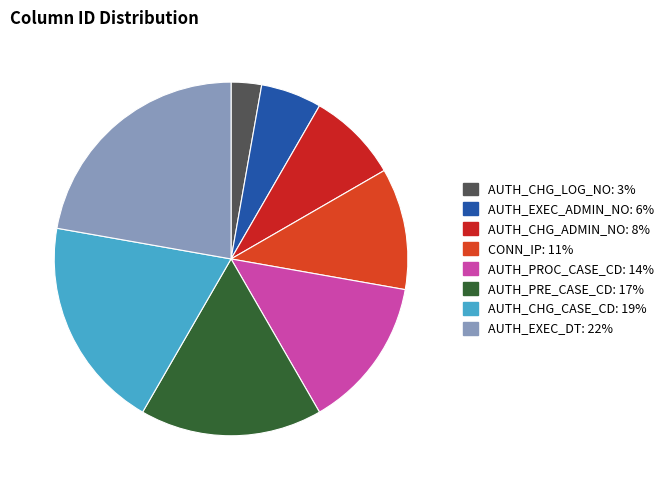

Which slice is the largest?

AUTH_EXEC_DT